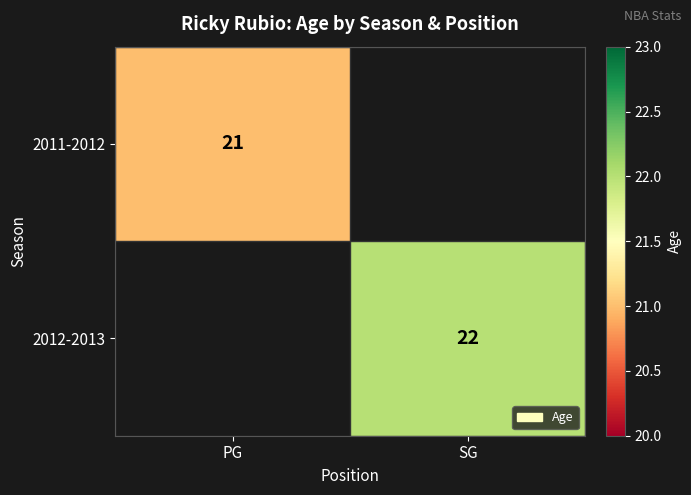

The 2011-2012 series shows 21 at PG. True or false?

True